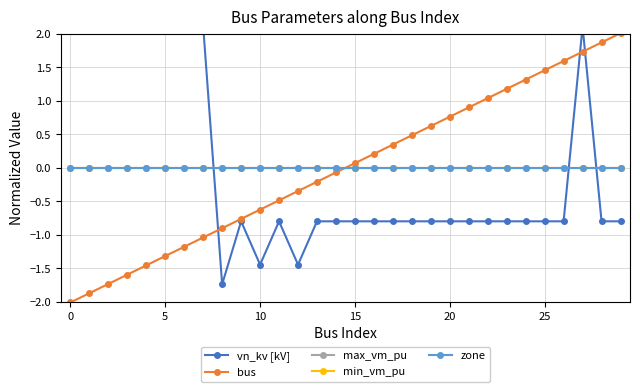

The max_vm_pu series shows 0.0 at 25. True or false?

True